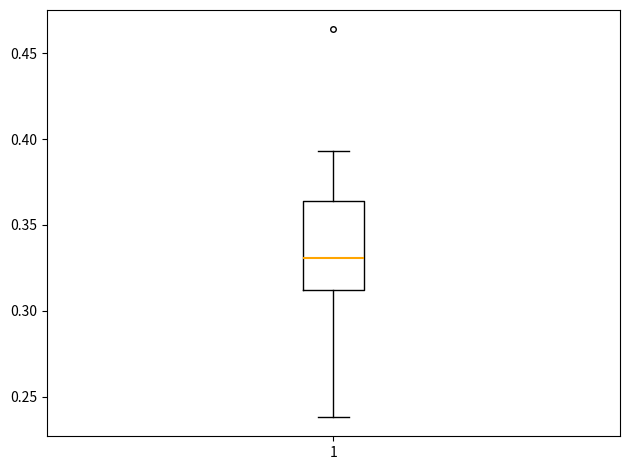

Where does the median line of the box at x = 1 sit on the y-axis? The values are not printed on the chart, so give them approximately, as read against the axis.

0.330